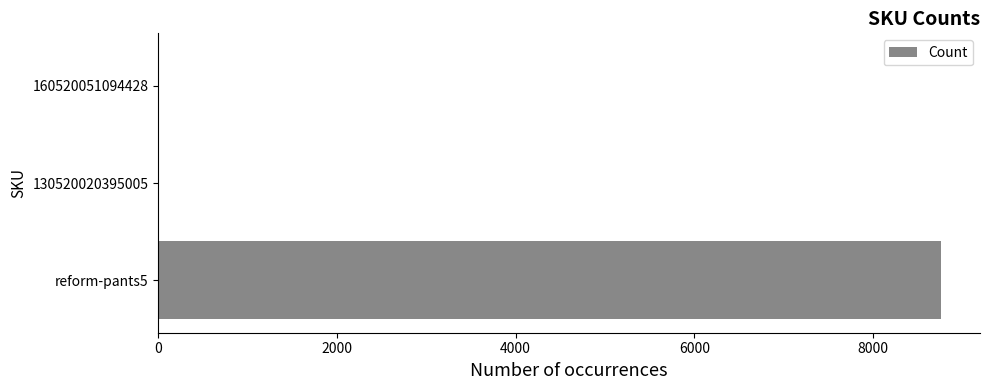

The value at reform-pants5 is 12877. True or false?

False